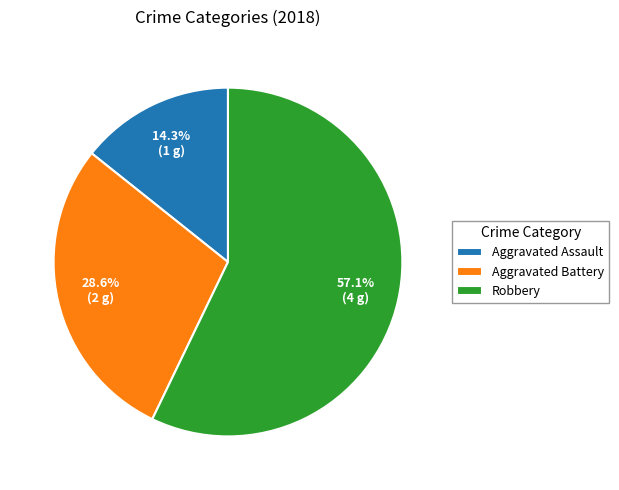

Is the sum of Aggravated Assault and Robbery greater than half?

Yes